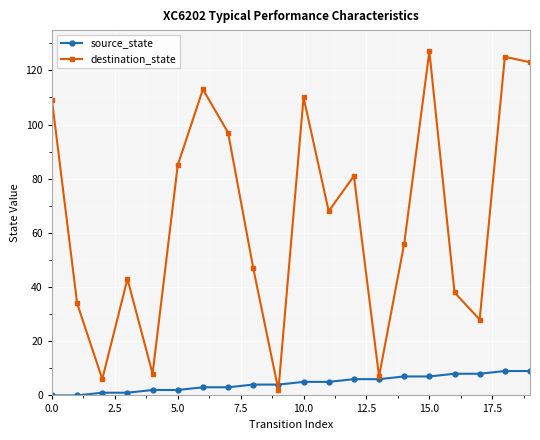

At how many categories does at least one series exceed 19?

16